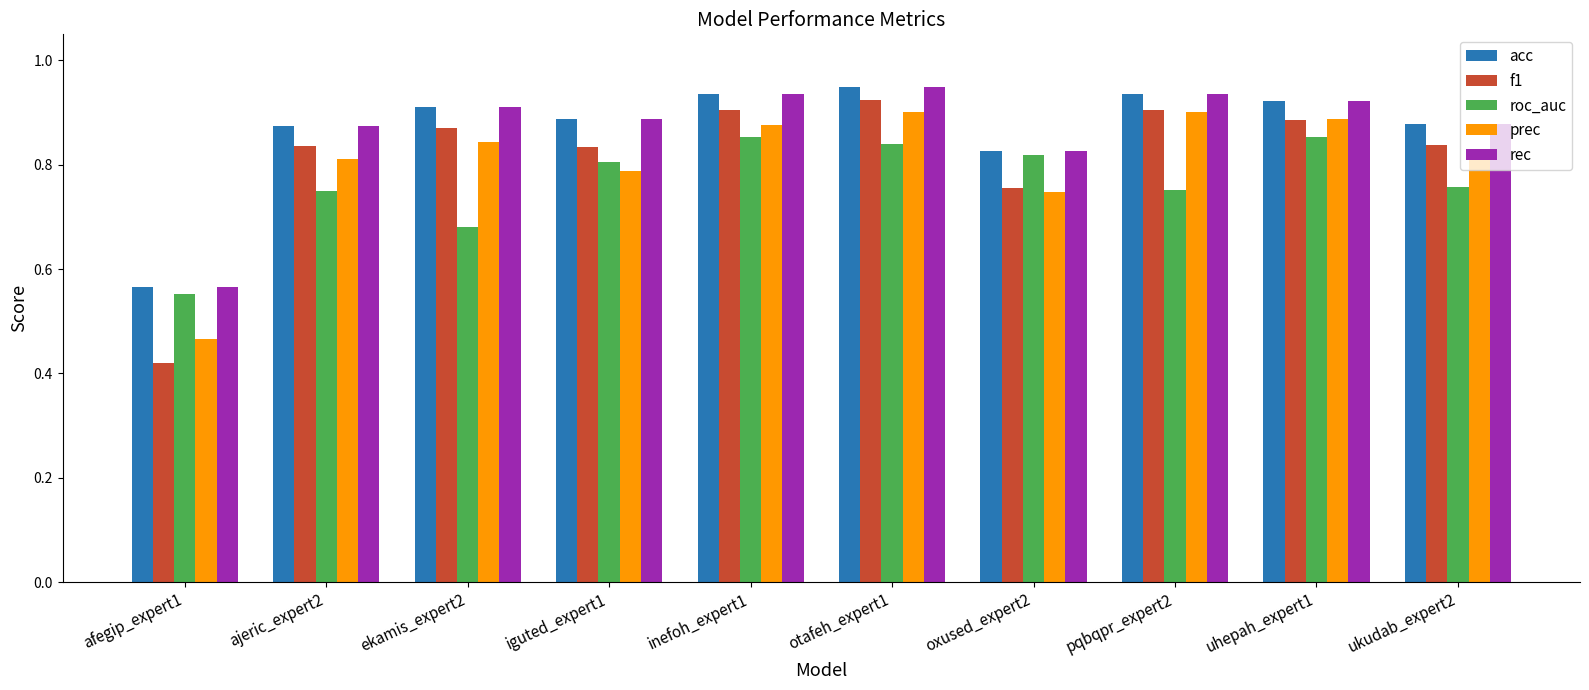

What is the difference between the highest and lowest values at oxused_expert2?

0.1